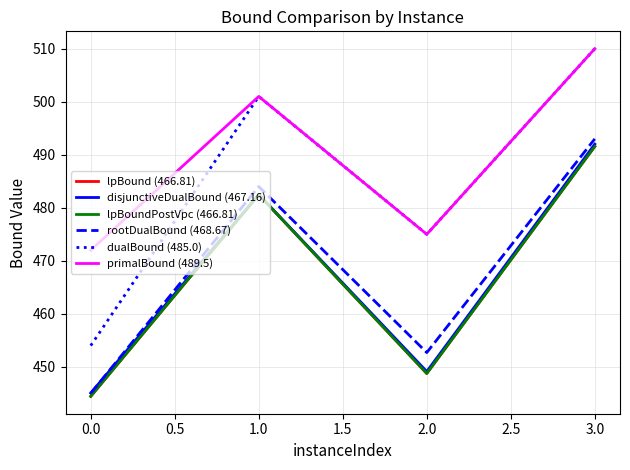

Is this an area chart (filled region under the line)?

No